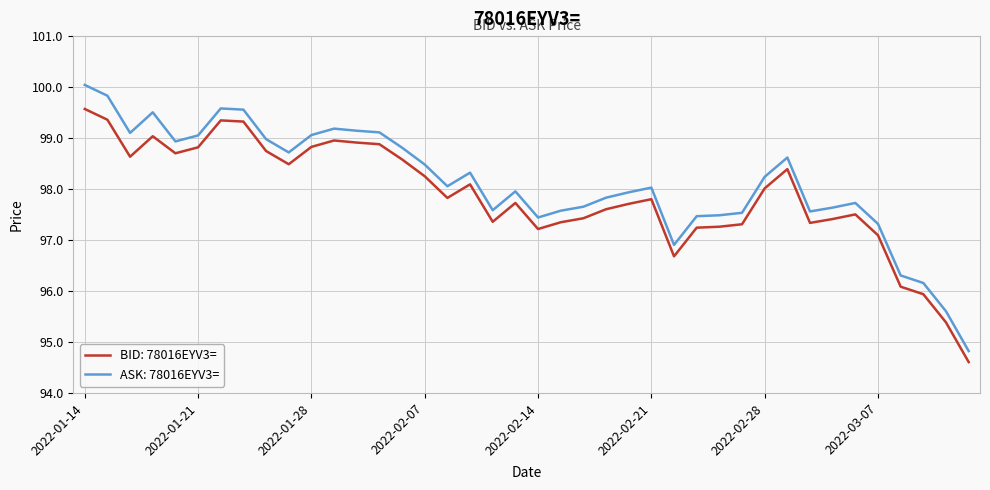

Which series has the widest spread of values?

ASK: 78016EYV3=